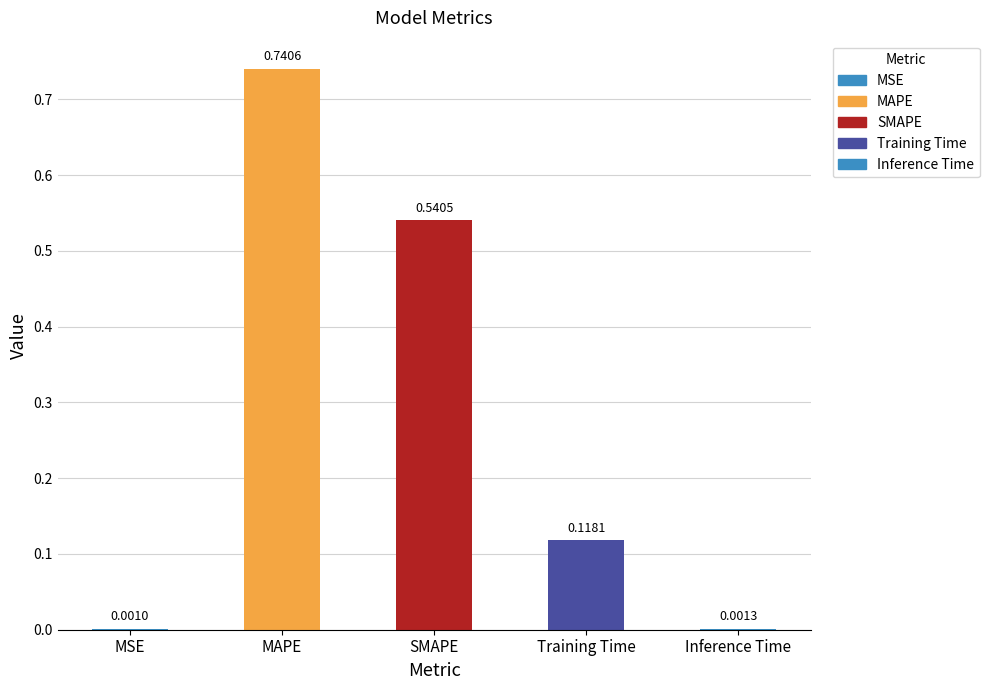

What is the difference between the values at MAPE and SMAPE?

0.2